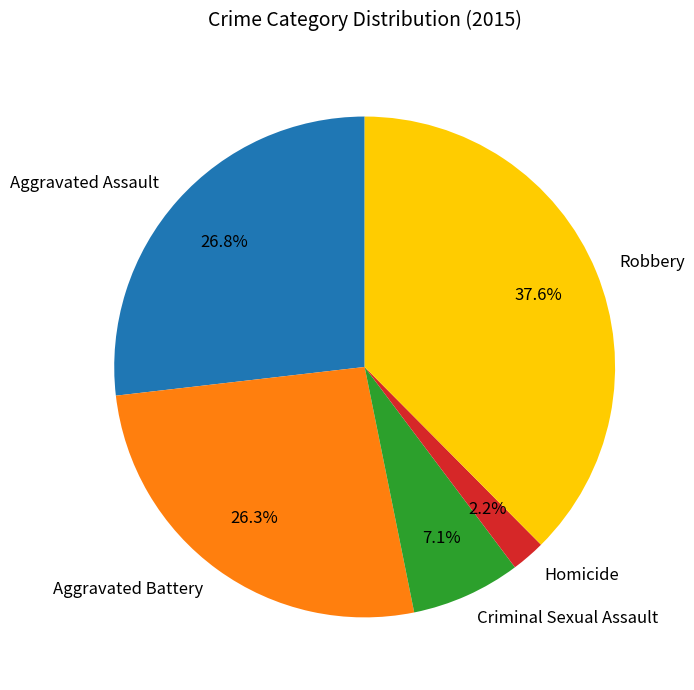

Is it true that Aggravated Assault is 27% of the pie?

True